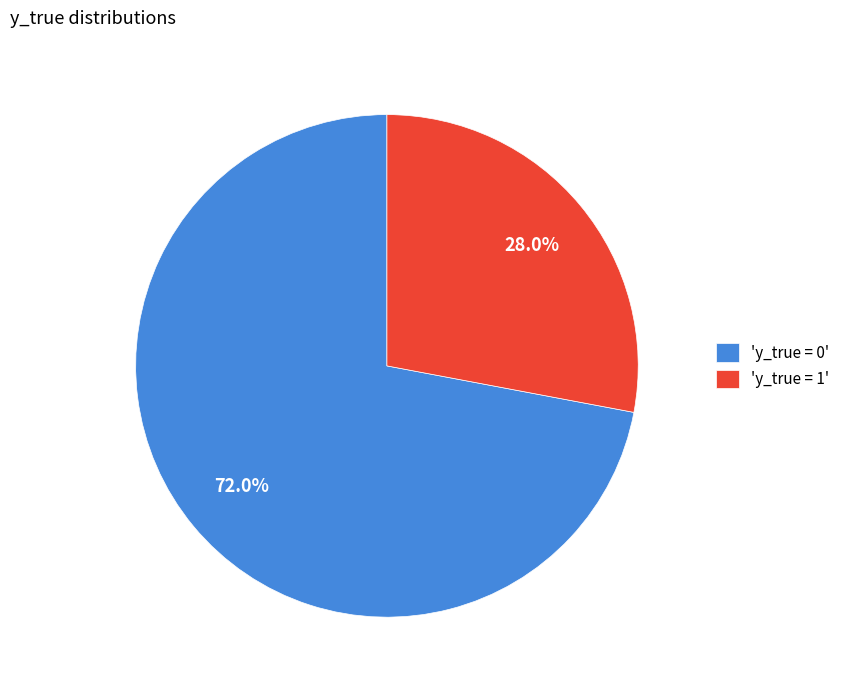

Count the number of slices in the pie.

2